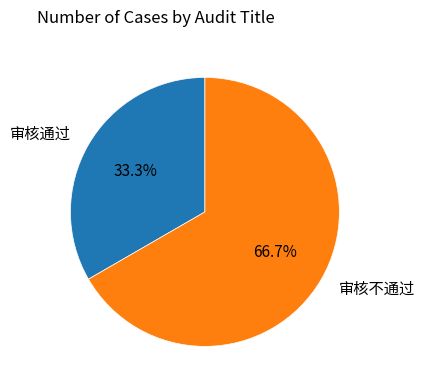

Which category has the biggest portion of the pie?

审核不通过